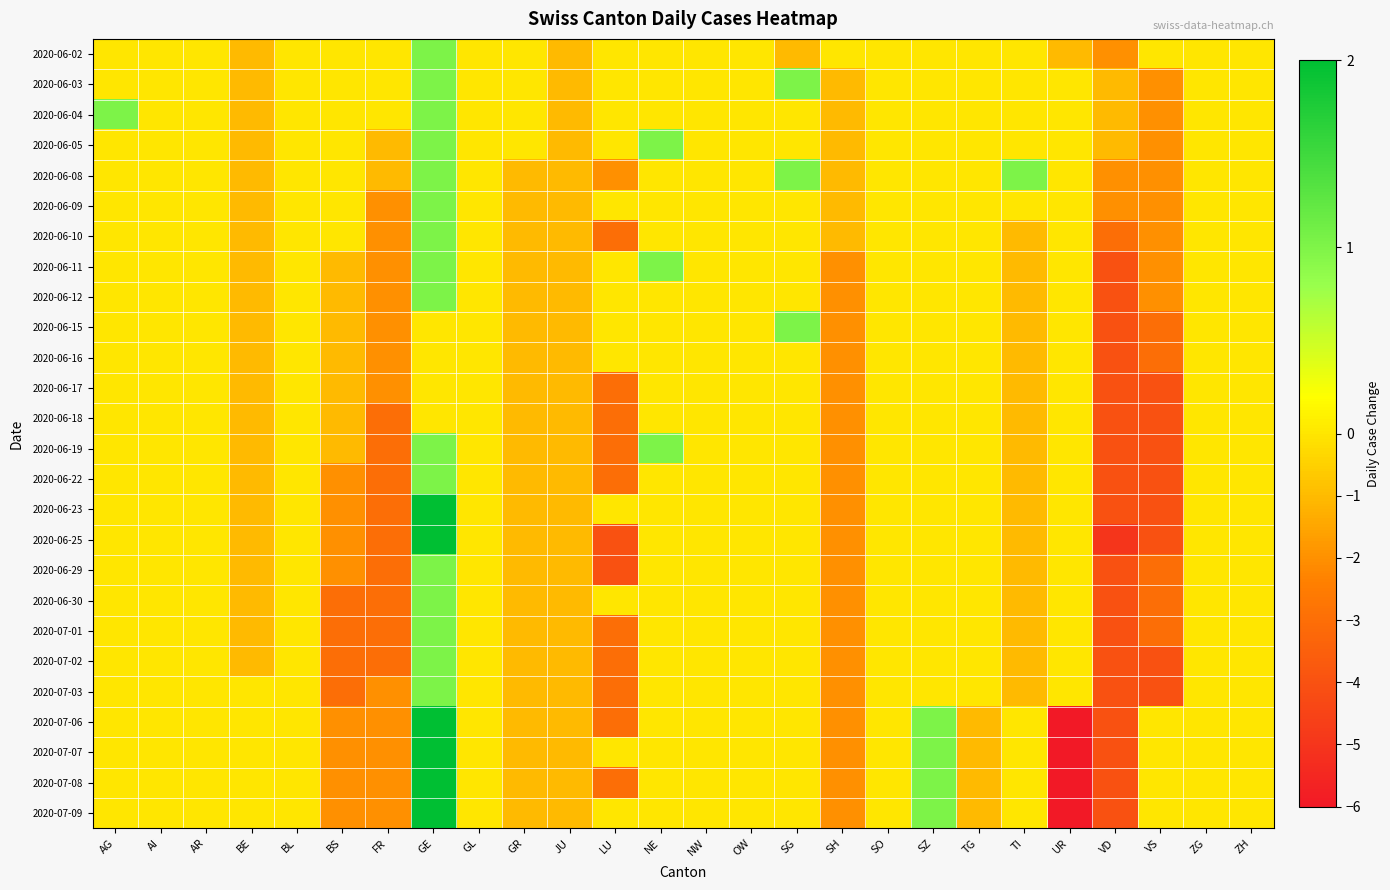

Which category has the highest value across all series?

GE